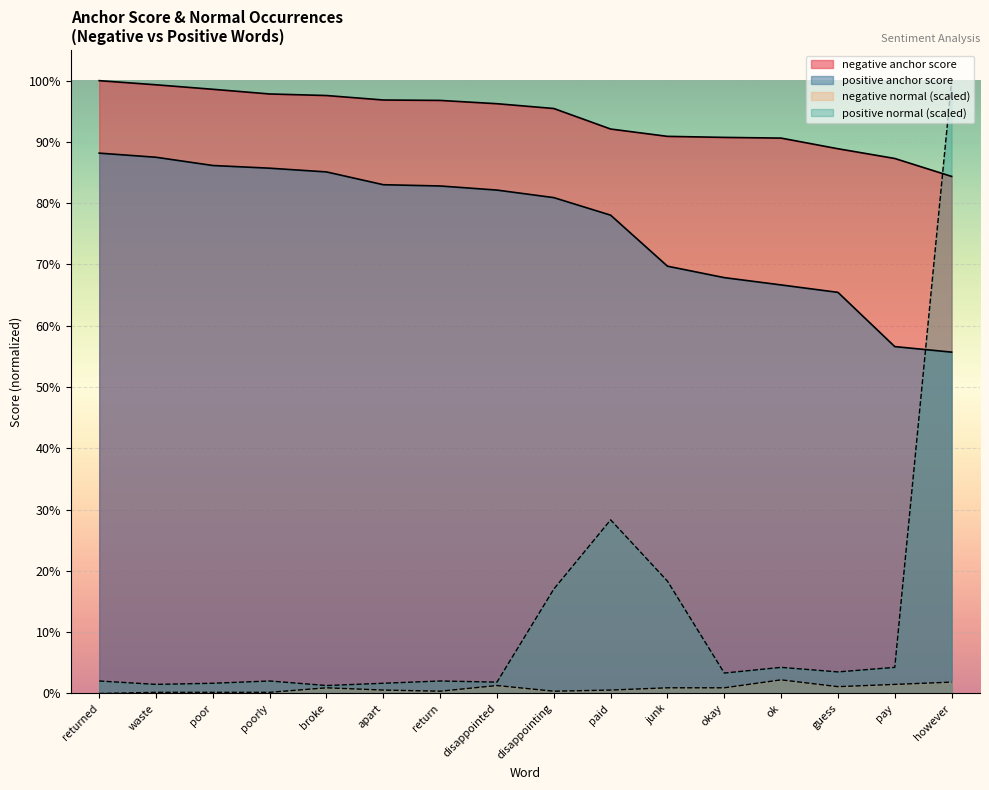

What is the label of the 10th point from the left?

paid